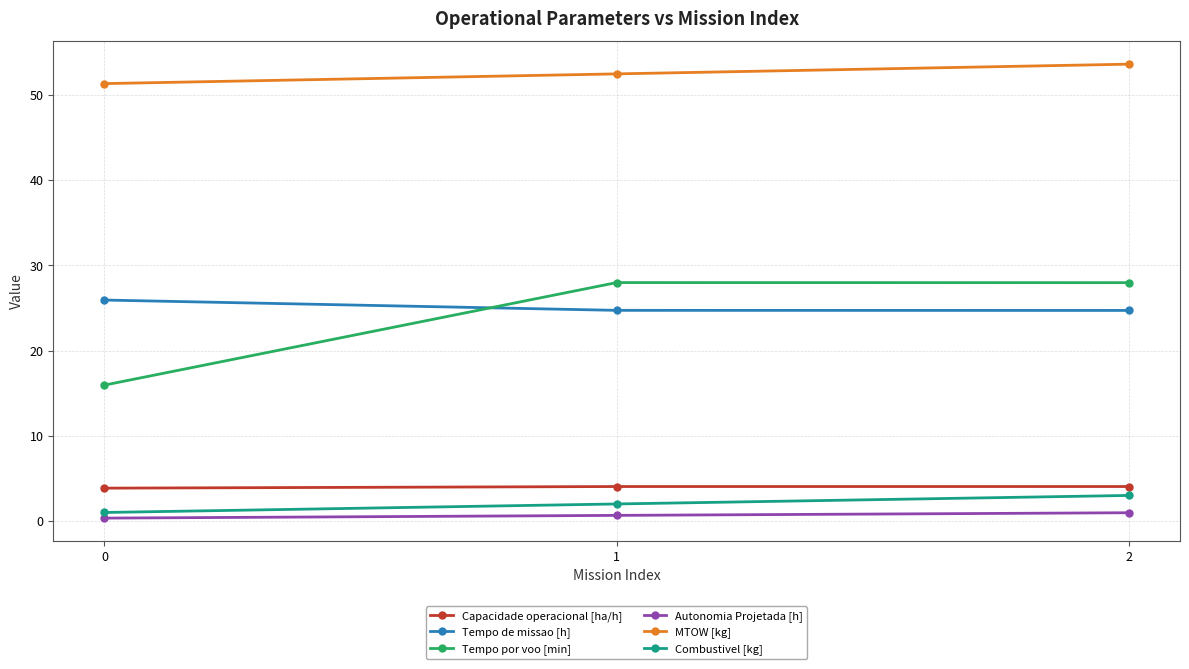

What are all the series names shown in the legend?

Capacidade operacional [ha/h], Tempo de missao [h], Tempo por voo [min], Autonomia Projetada [h], MTOW [kg], Combustivel [kg]